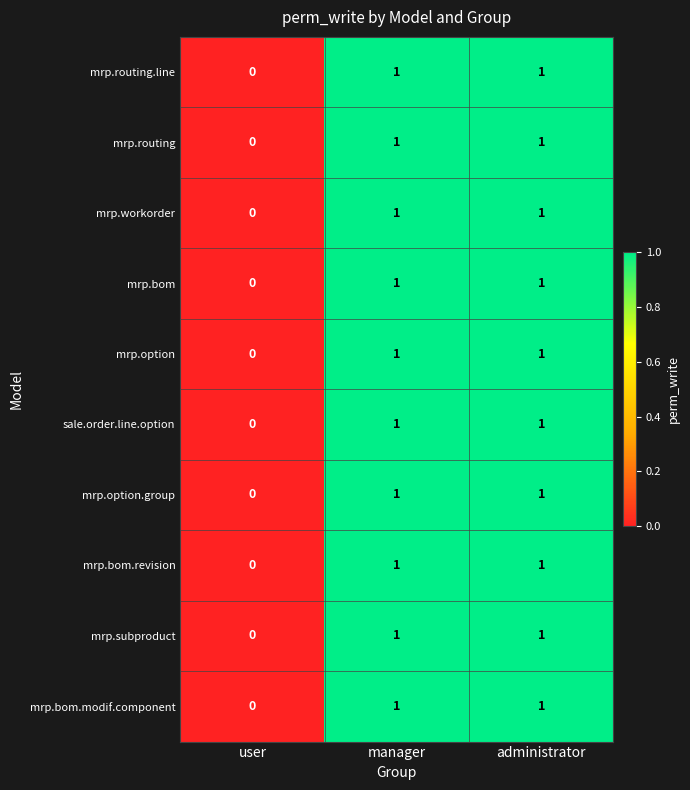

The value of mrp.bom.revision at user is 0. True or false?

True